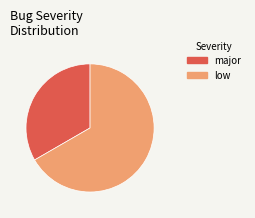

Is it true that major is 33% of the pie?

True